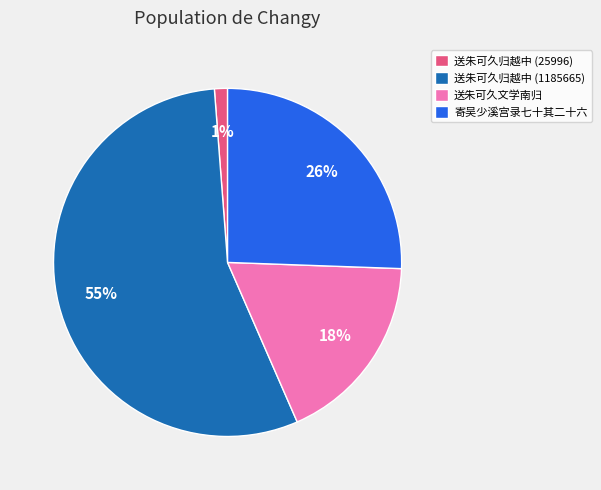

Rank the categories by value from lowest to highest.

送朱可久归越中 (25996), 送朱可久文学南归, 寄吴少溪宫录七十其二十六, 送朱可久归越中 (1185665)